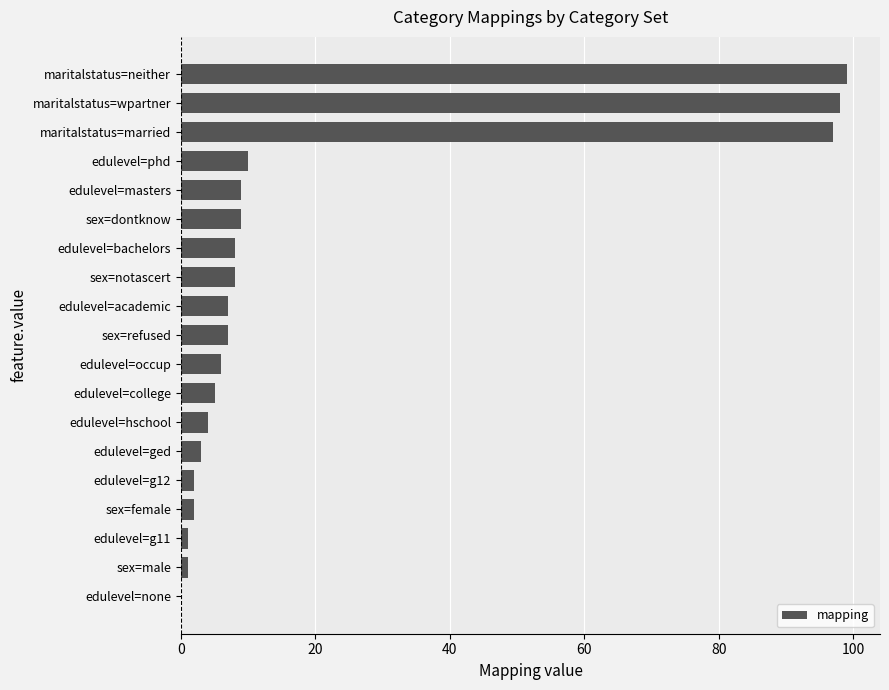

Which has a higher value, maritalstatus=wpartner or sex=female?

maritalstatus=wpartner